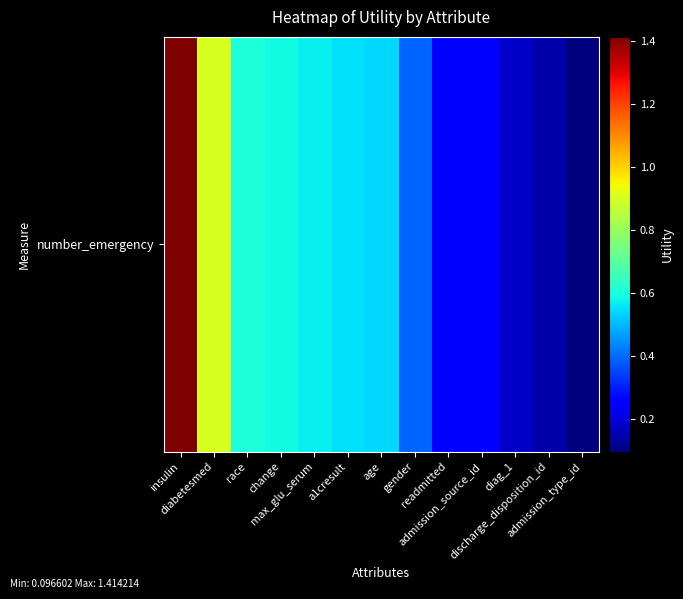

What is the change in value from diabetesmed to admission_type_id?

-0.8